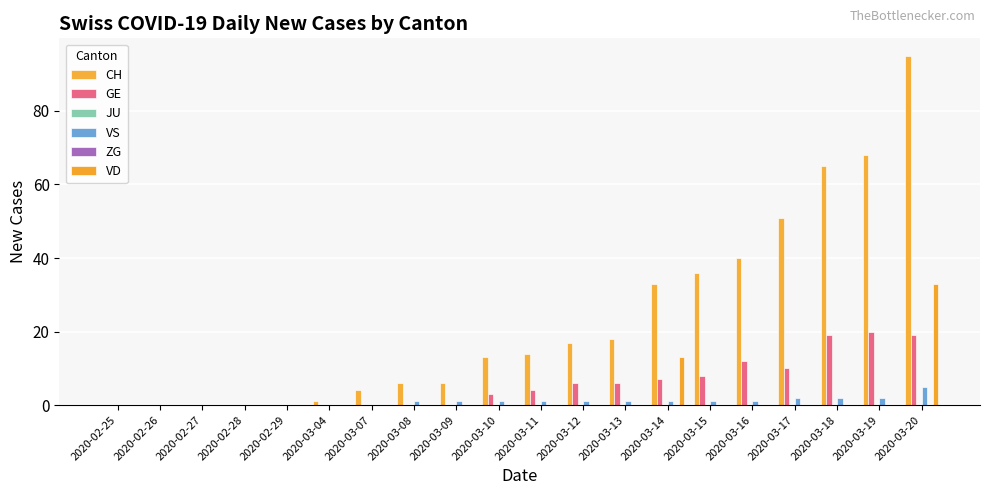

How many positive values does the GE series have?

11